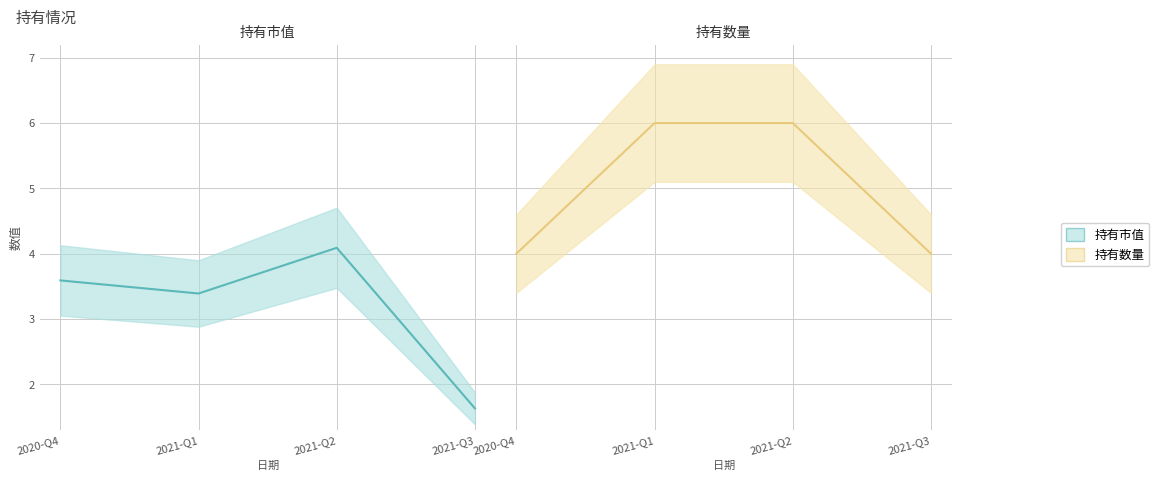

Does the chart have visible grid lines?

Yes